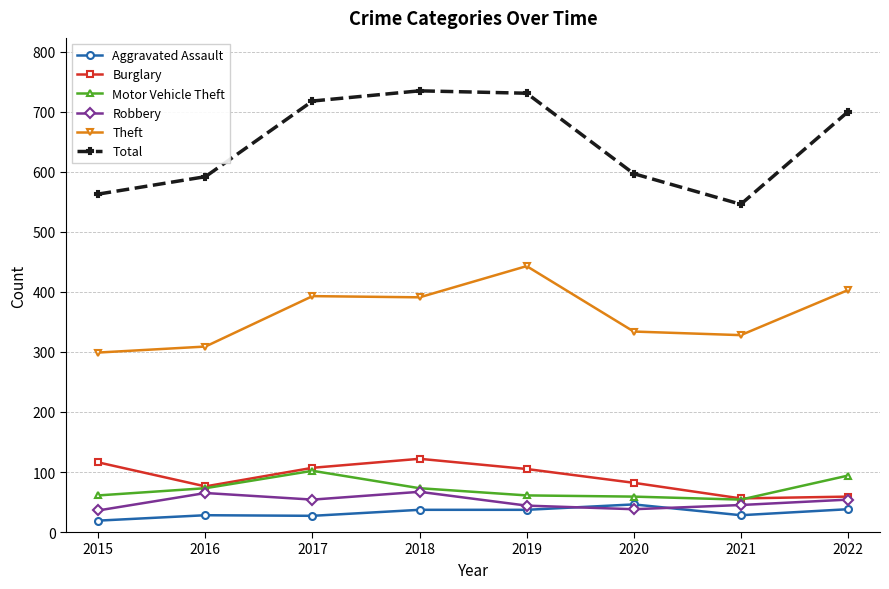

At 2020, list the series in order from largest to smallest.

Total, Theft, Burglary, Motor Vehicle Theft, Aggravated Assault, Robbery